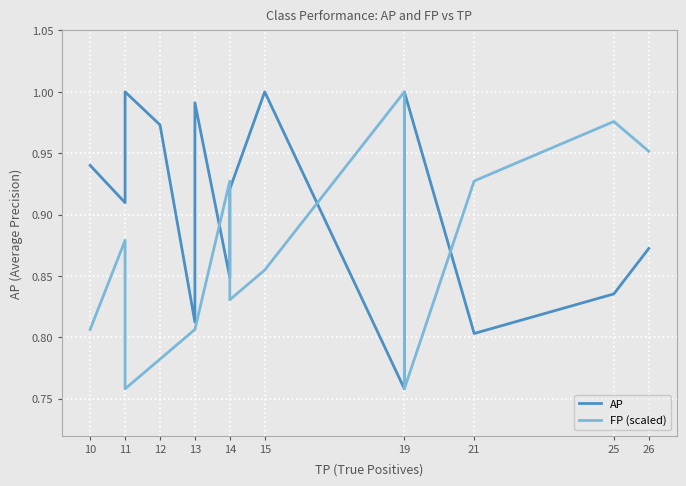

True or false: AP has a value of 1.2 at 25.

False